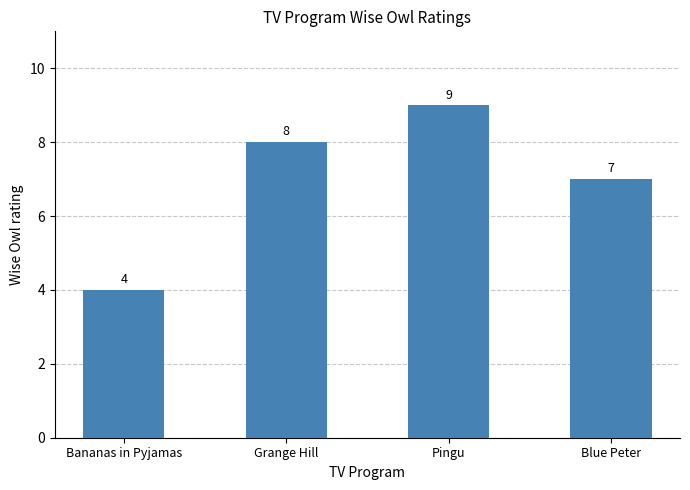

How many bars are there in total?

4